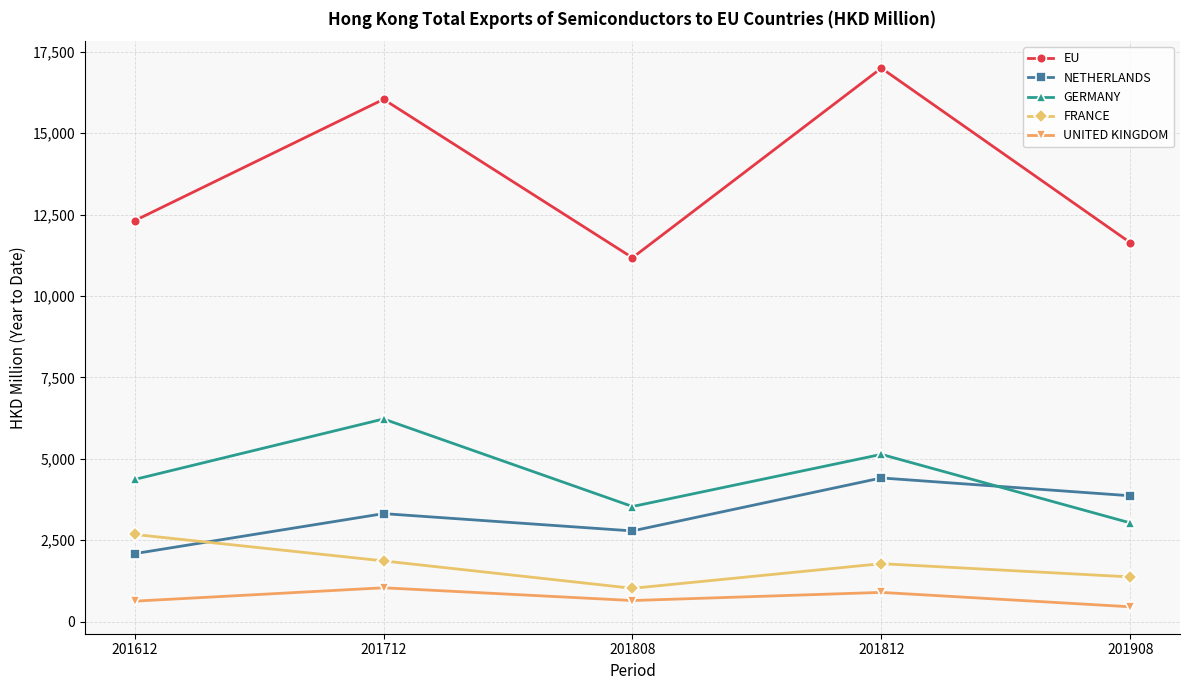

The value of UNITED KINGDOM at 201712 is 1691.0. True or false?

False